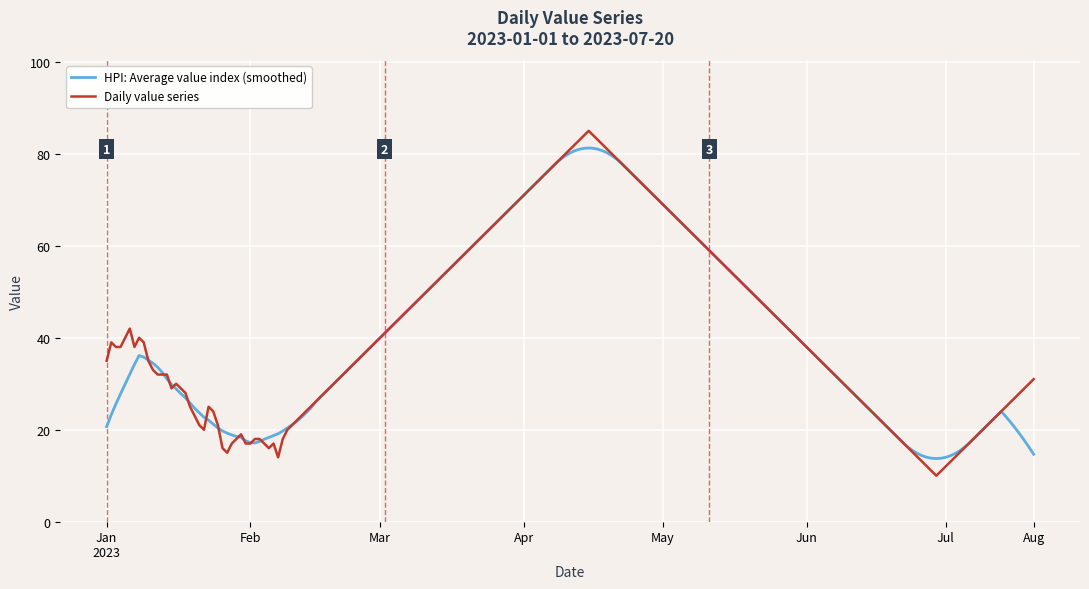

What is the maximum value shown in the chart?

85.0